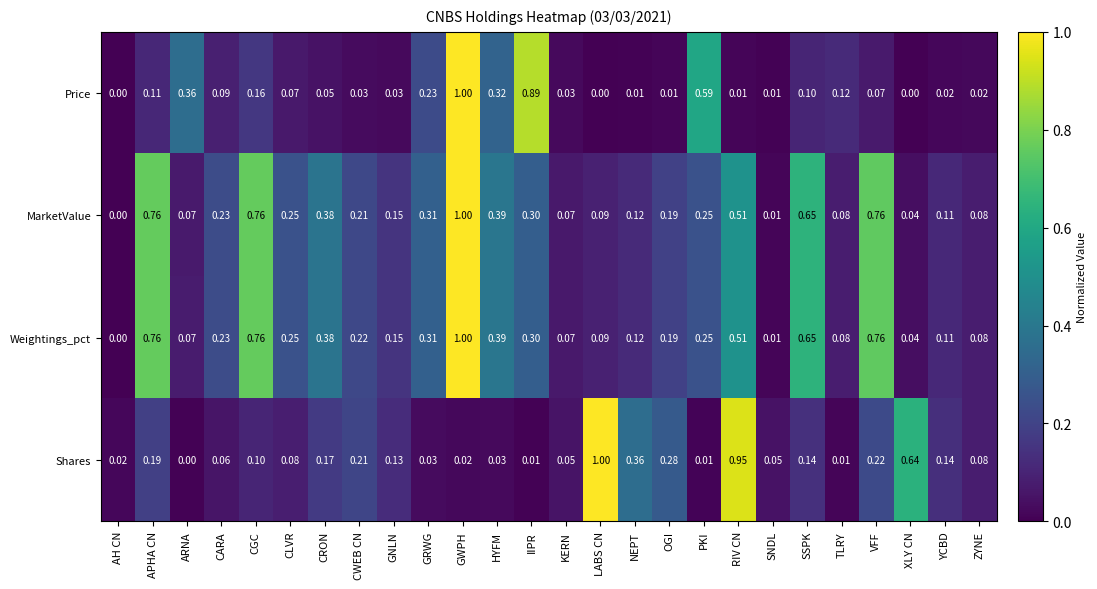

Which series has the largest total across all categories?

Weightings_pct